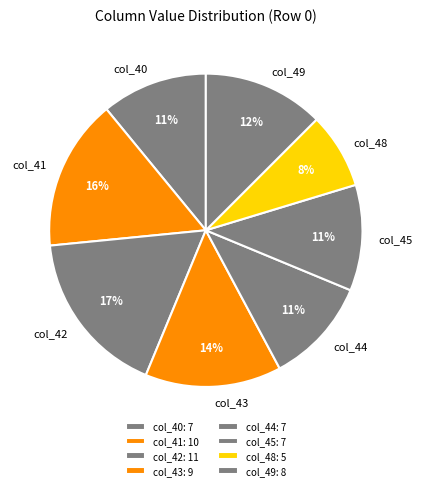

Does any single category account for the majority?

No